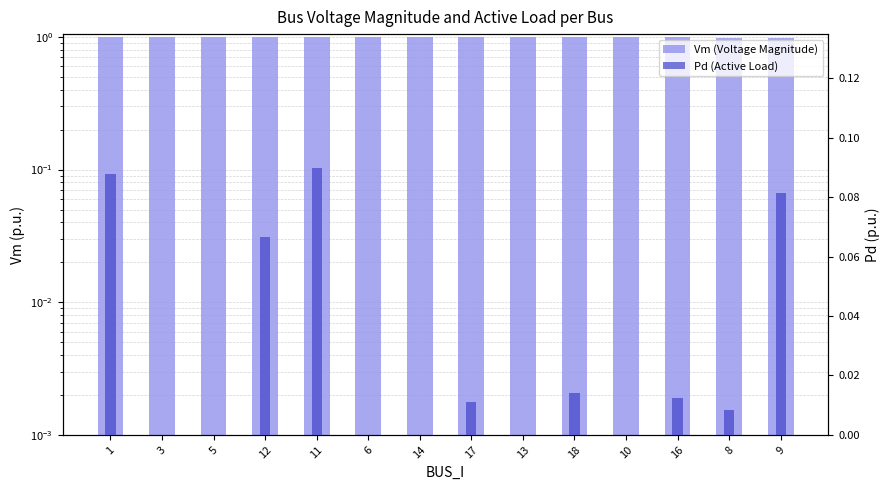

Is it true that Vm (Voltage Magnitude) equals 0.3 at 13?

False